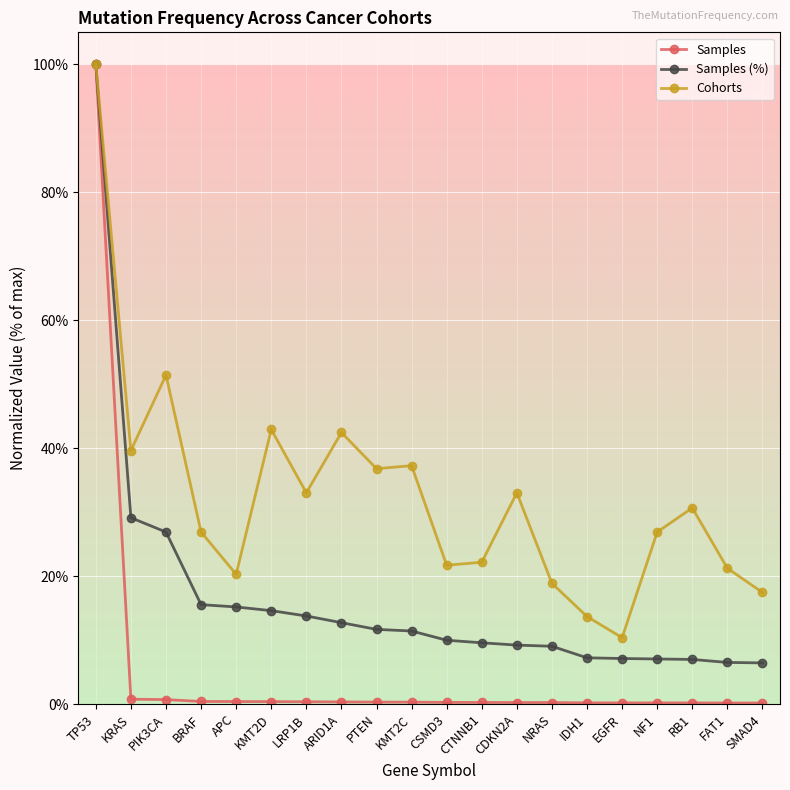

What is the highest value of the Samples series?

100.0